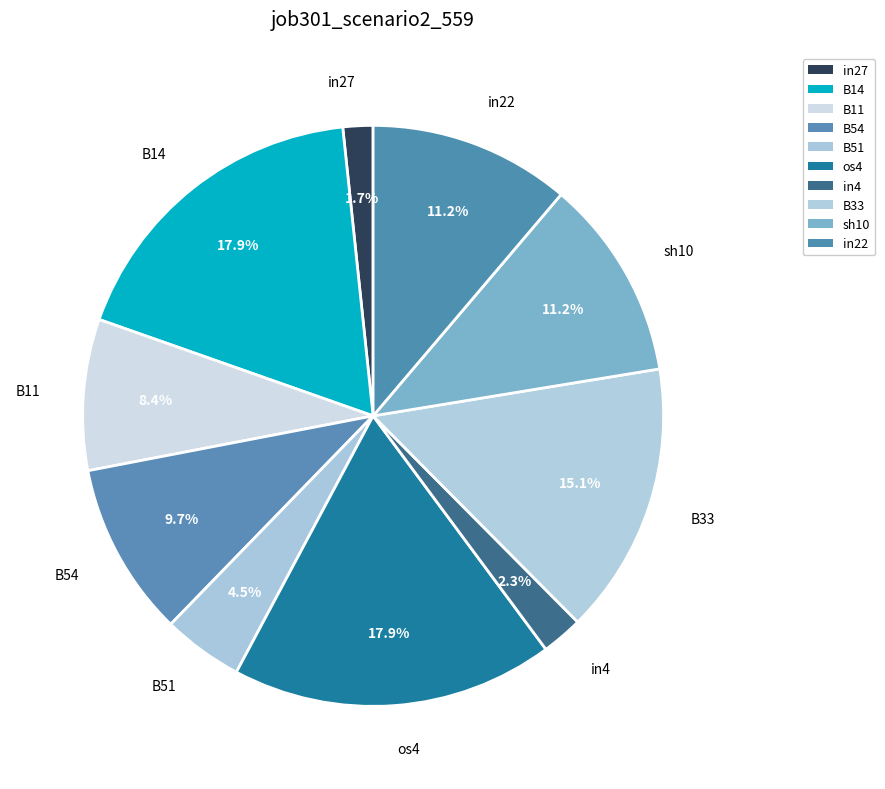

The B33 slice represents 9% of the pie. True or false?

False